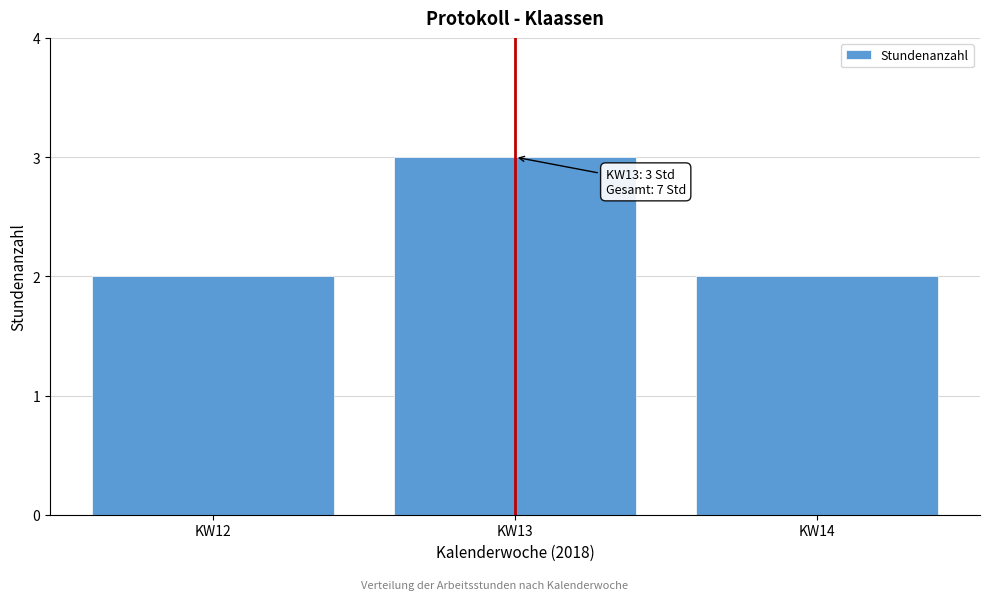

Reading right to left, extract all data points from this chart.

2	3	2